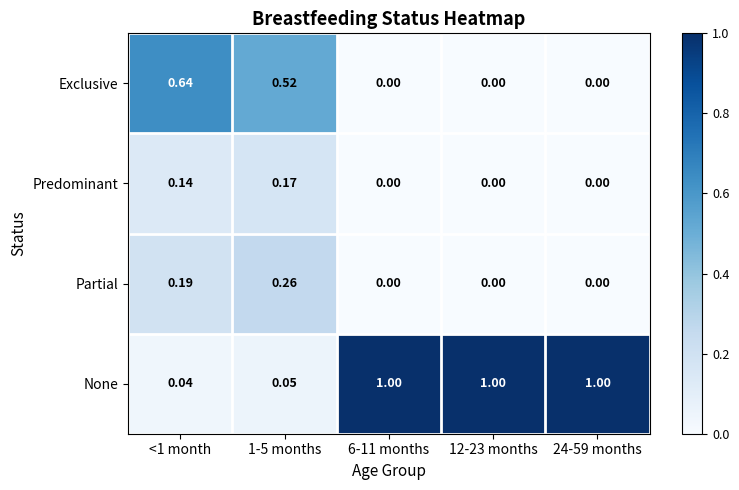

How many distinct data groups are displayed?

4